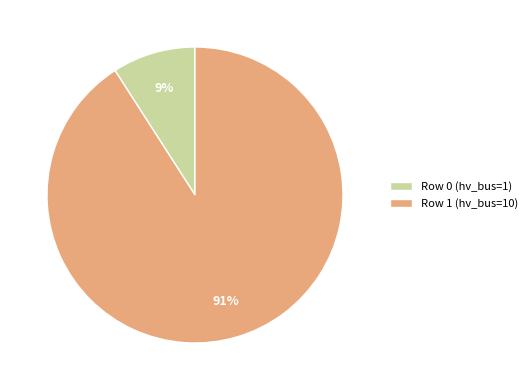

Which category accounts for the majority?

Row 1 (hv_bus=10)